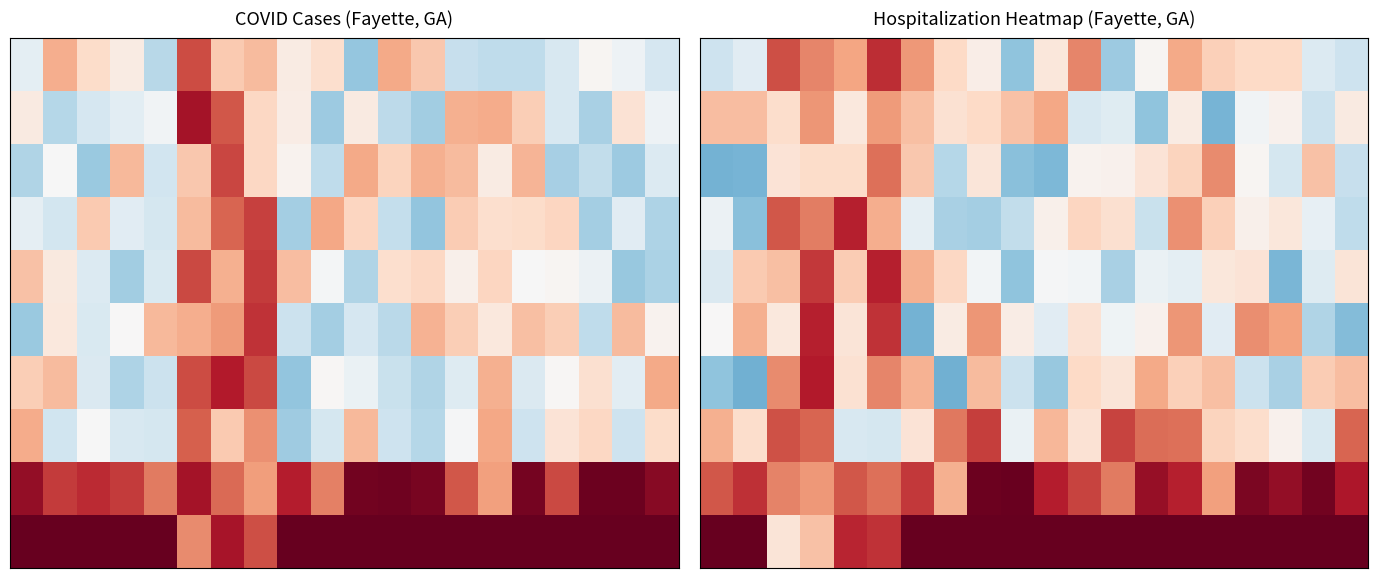

How many series are shown in this chart?

10